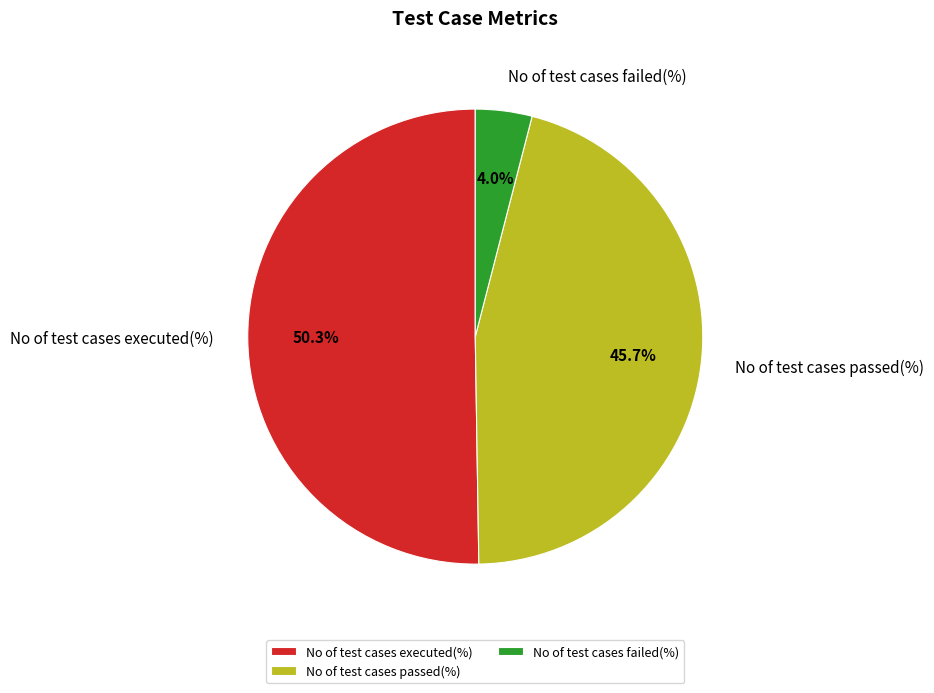

Rank the categories by value from lowest to highest.

No of test cases failed(%), No of test cases passed(%), No of test cases executed(%)